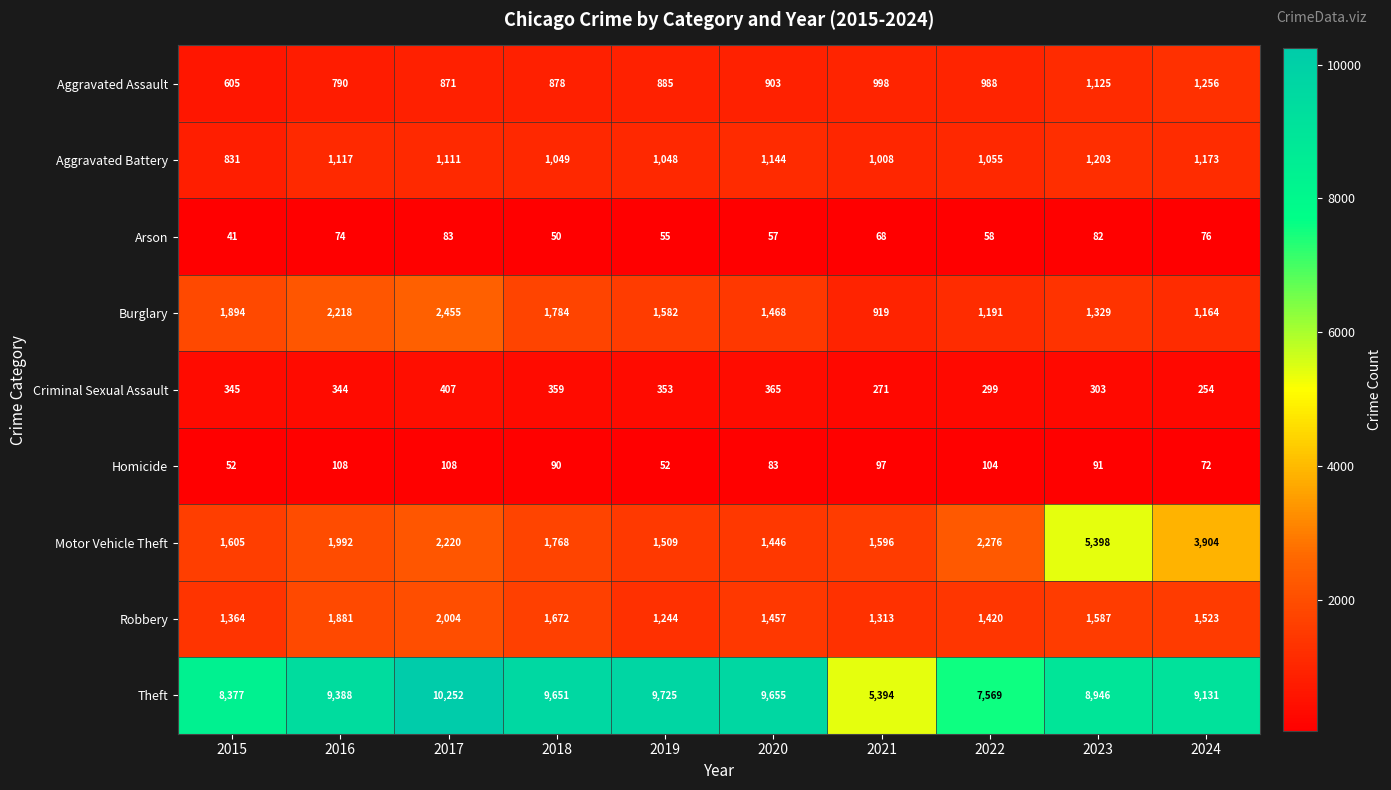

Which series has the largest total across all categories?

Theft